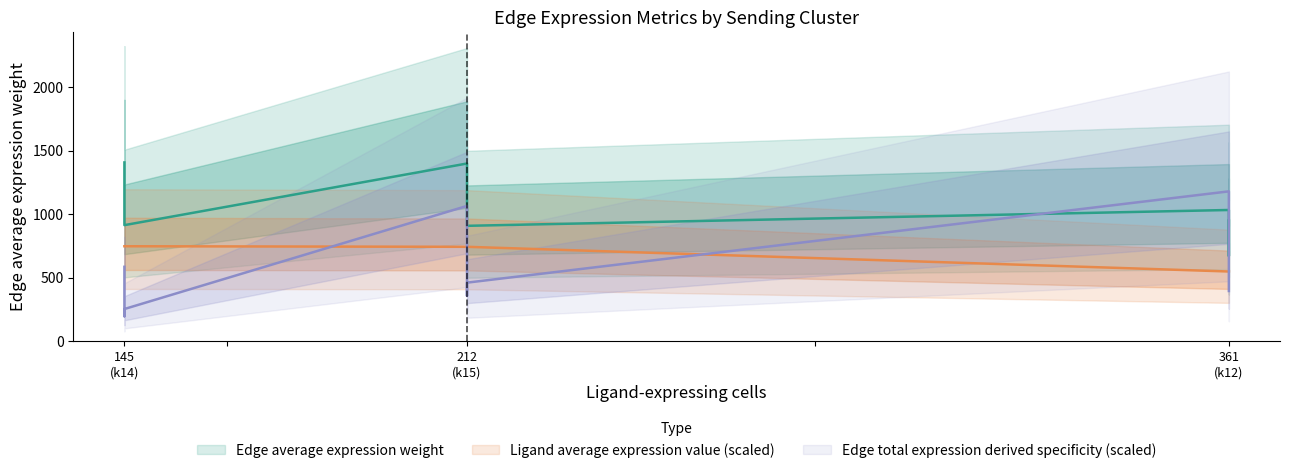

Does the chart display data point markers on the line(s)?

No